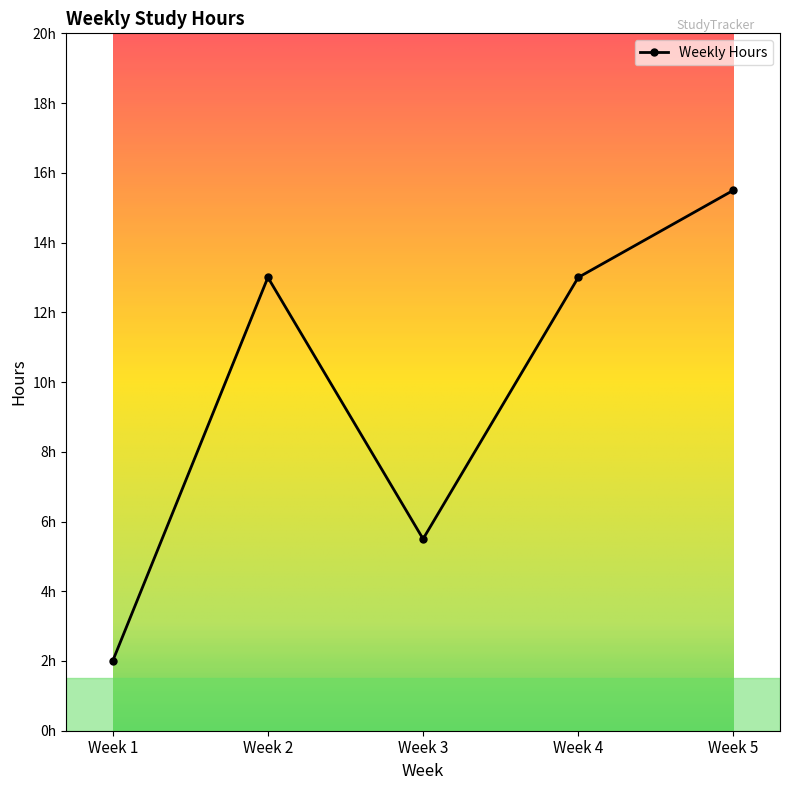

Does the chart have visible grid lines?

No